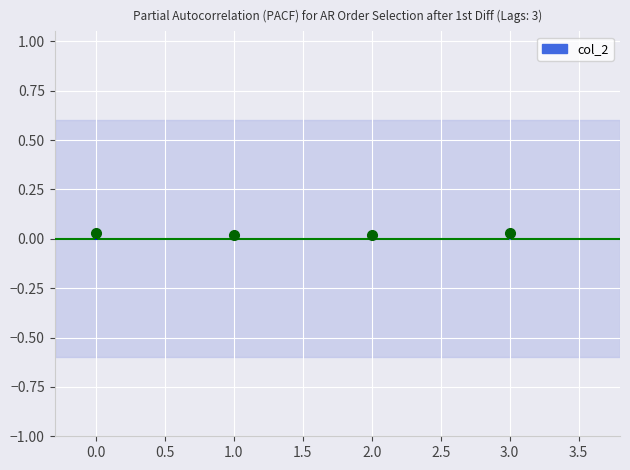

The chart shows a value of 0.0 at 0.0. True or false?

False